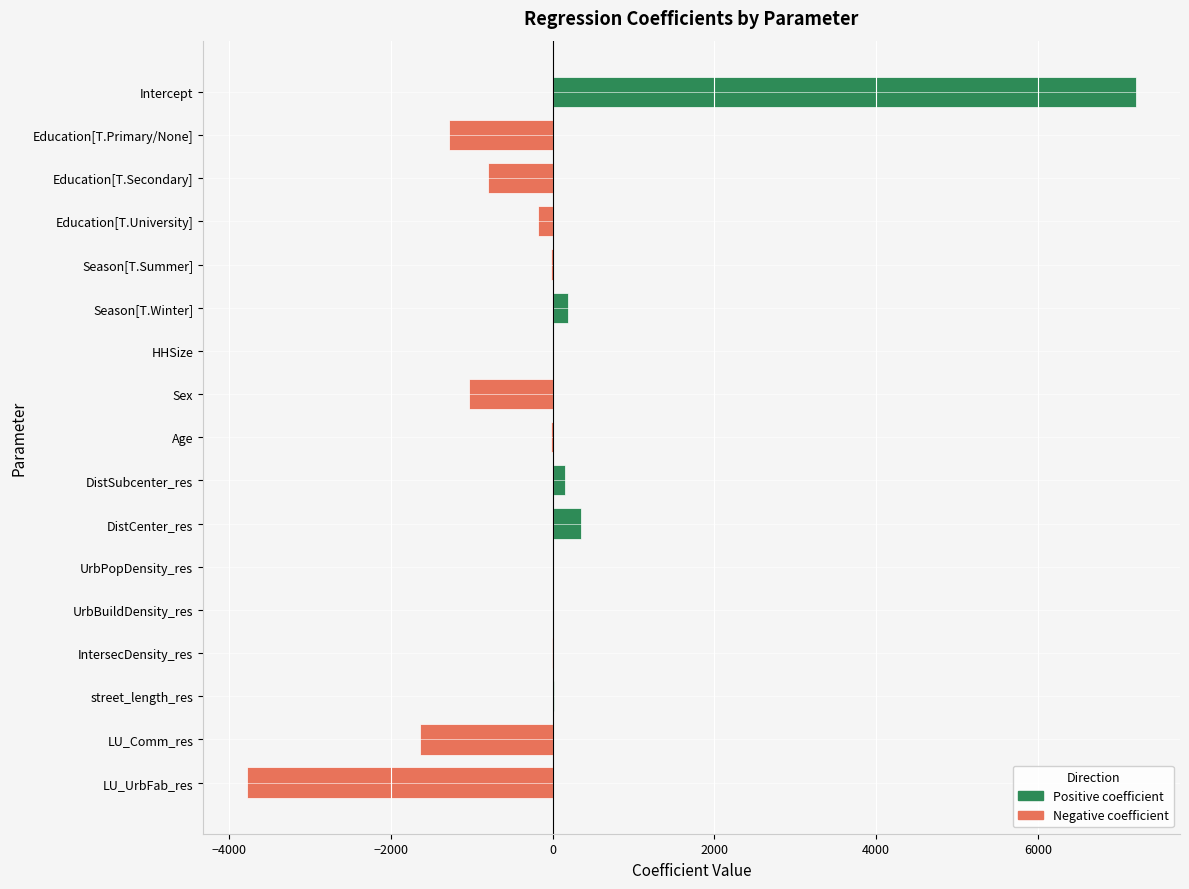

Does the chart contain stacked bars?

No